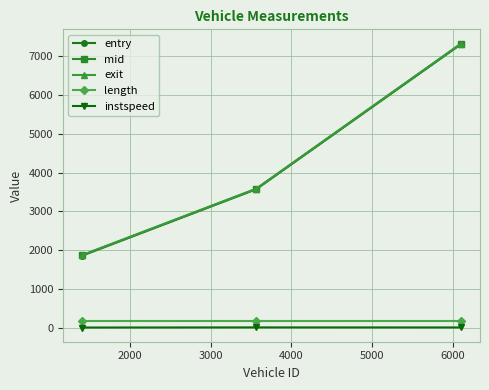

Which series has the largest range (max minus min)?

entry